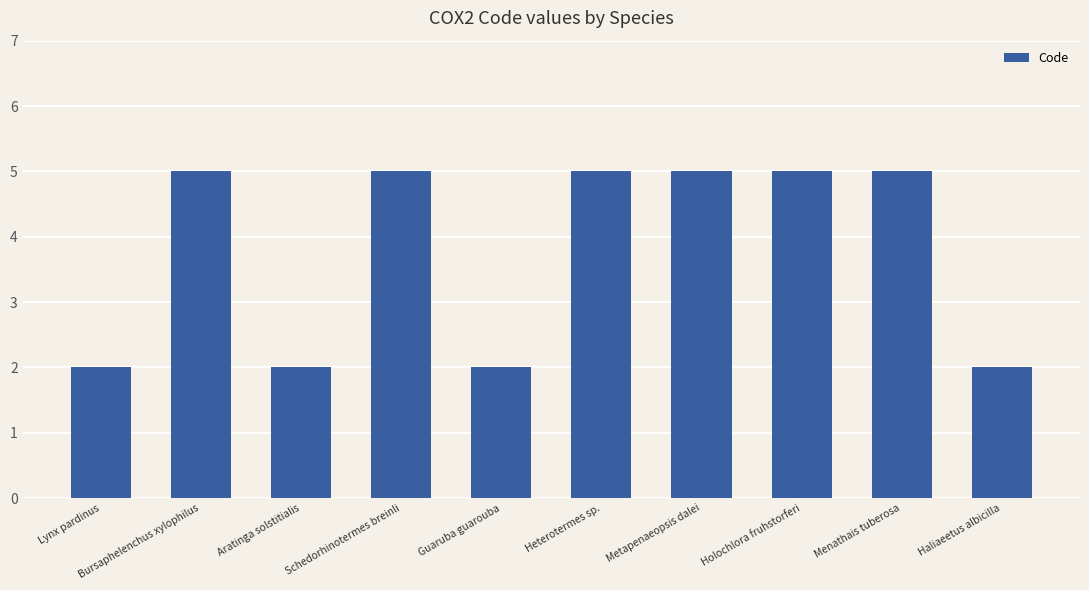

Does the chart contain any negative values?

No